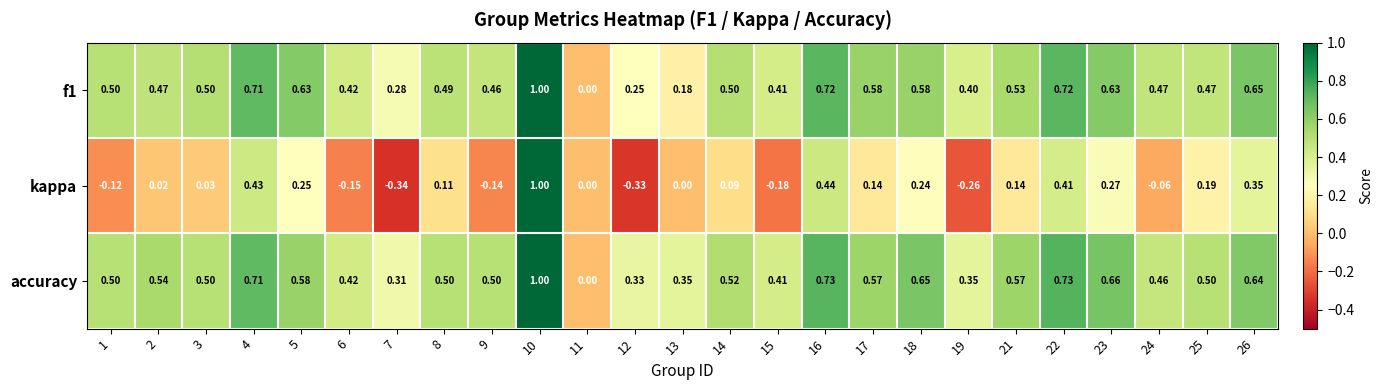

How many values in f1 are above zero?

24